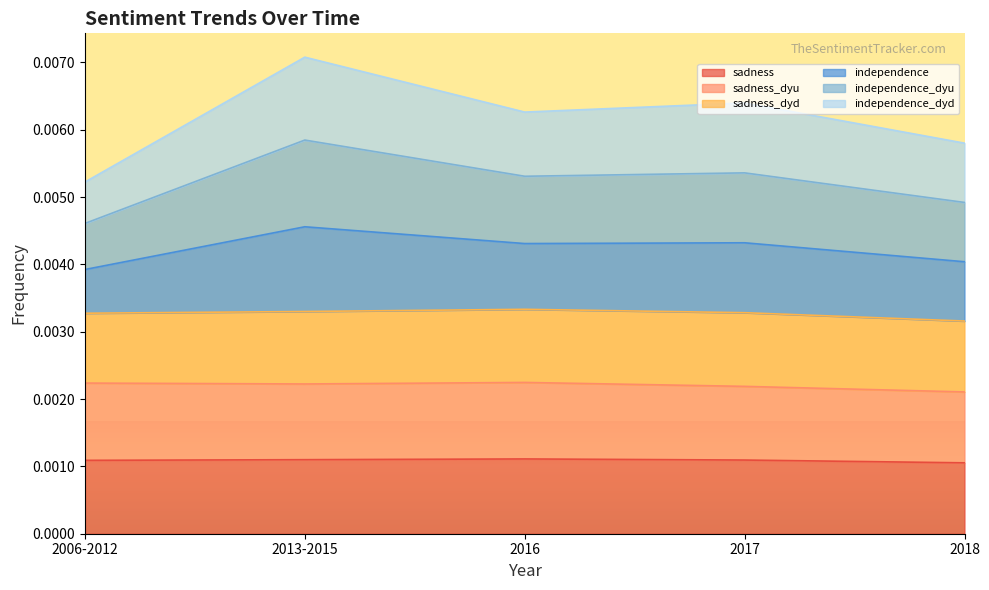

What position from the left is 2018?

5